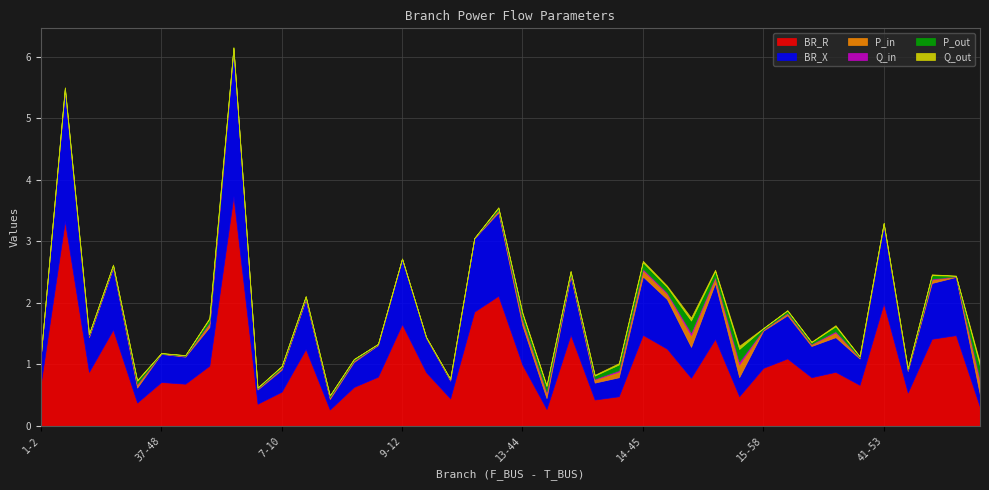

Rank the series by their maximum value, from highest to lowest.

BR_R, BR_X, P_out, P_in, Q_out, Q_in